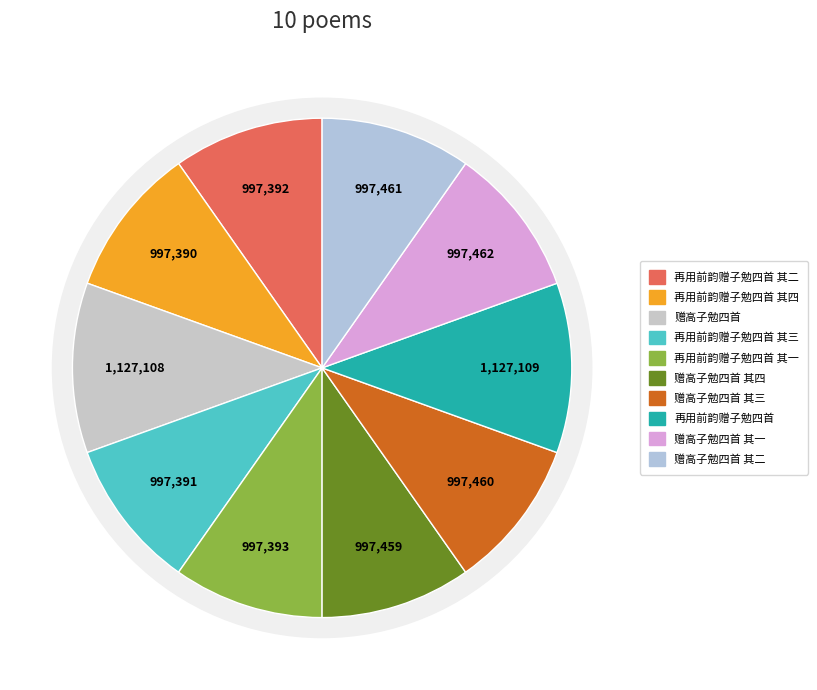

To the nearest percent, what is the difference between the largest and smallest slice percentages?

1%